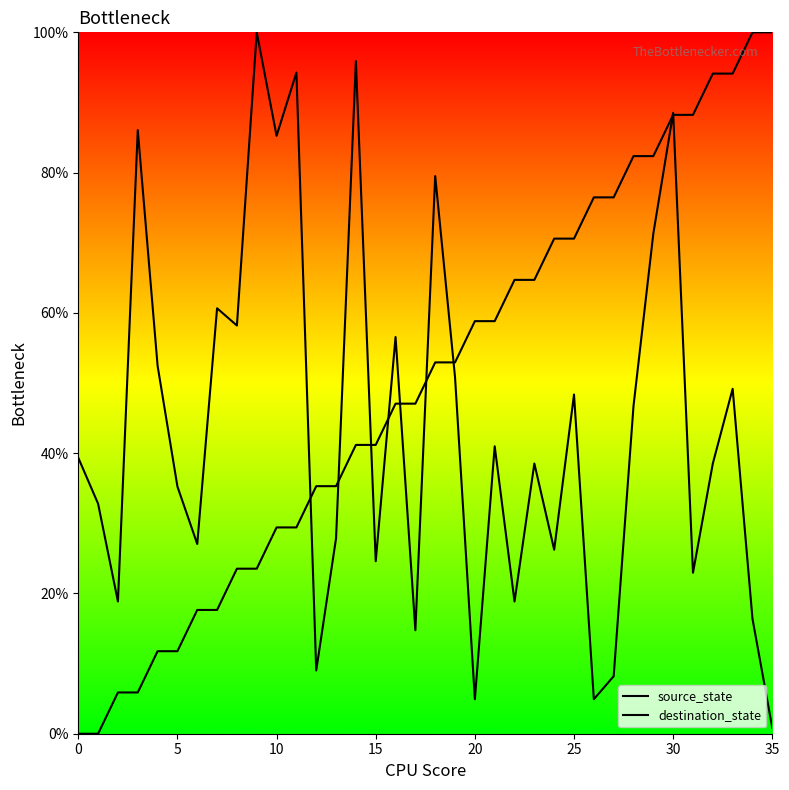

Does the chart display data point markers on the line(s)?

No